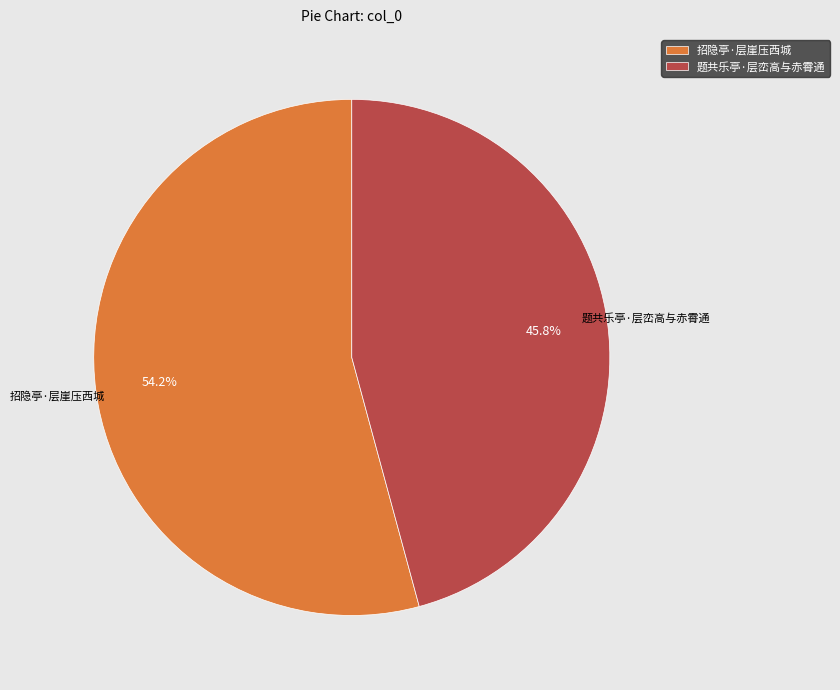

Combined, what portion of the pie is 招隐亭·层崖压西城 and 题共乐亭·层峦高与赤霄通?

100.0%